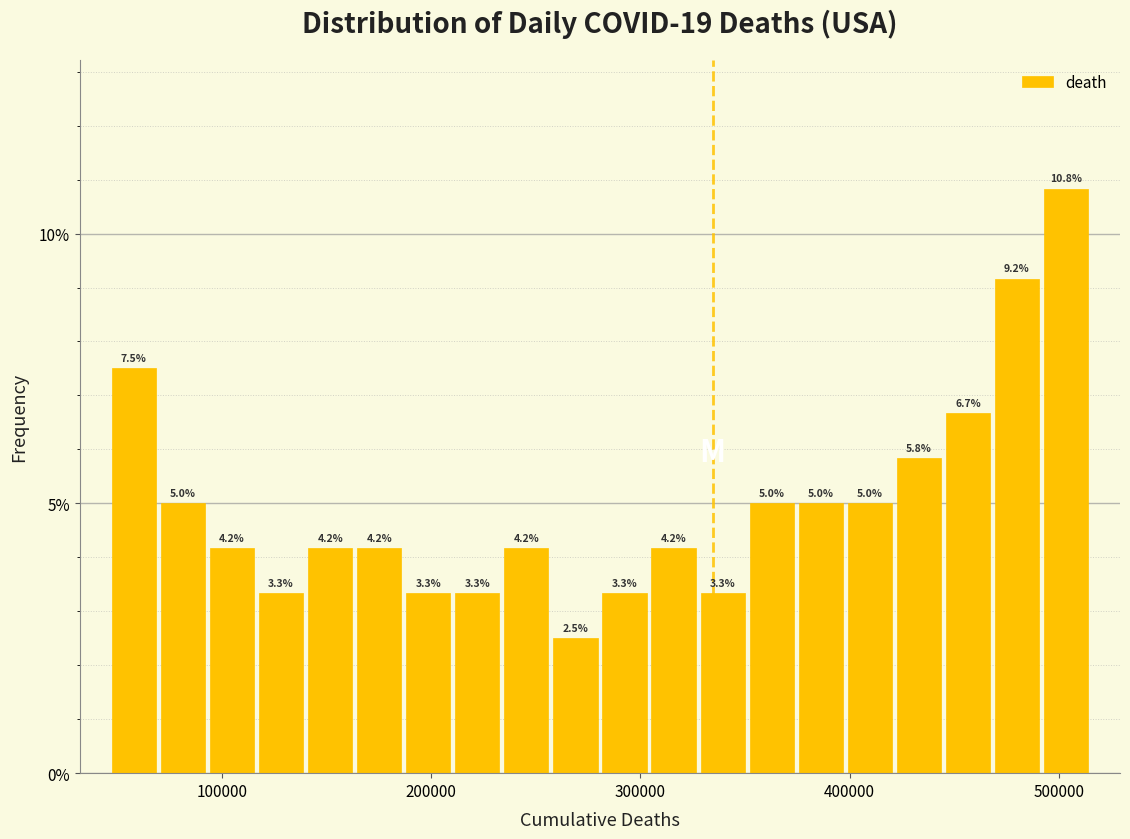

Read against the x-axis, roughly where is the centre of the tallest bar?

500000